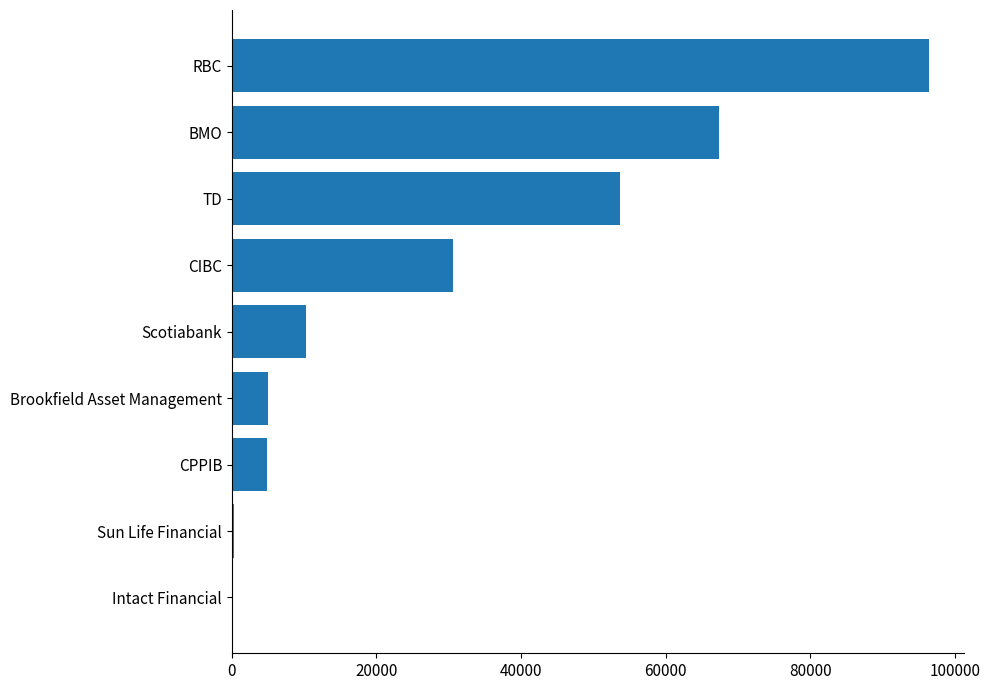

True or false: the data shows 41224.7 at CIBC.

False